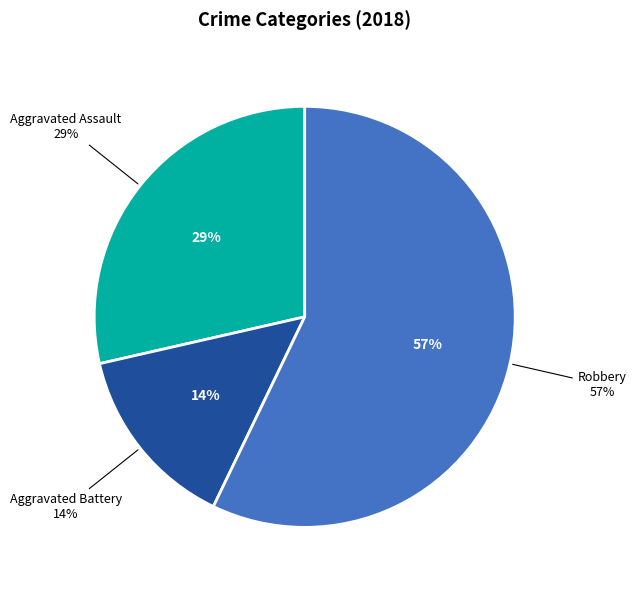

What is the total percentage of Aggravated Battery and Robbery?

71.4%